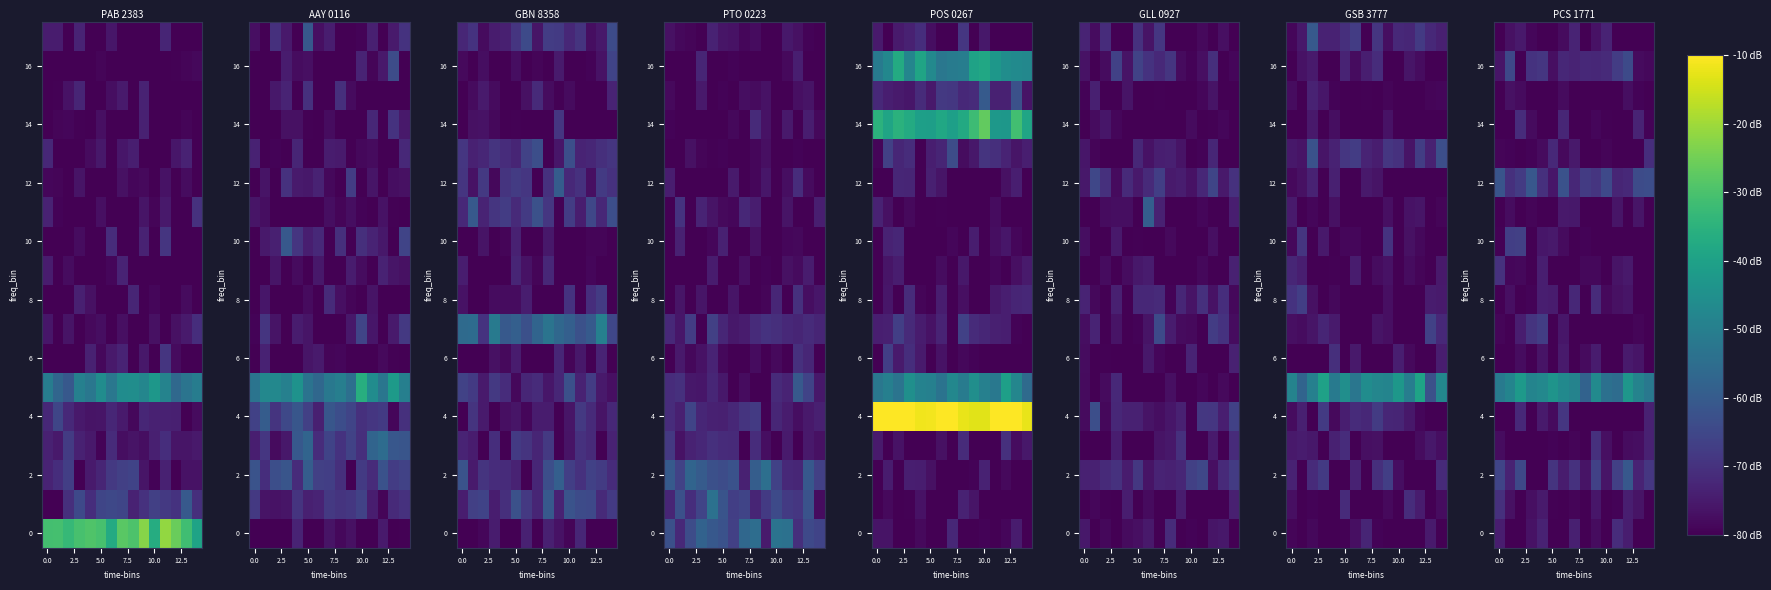

At which category is the sum across all series the highest?

2.5